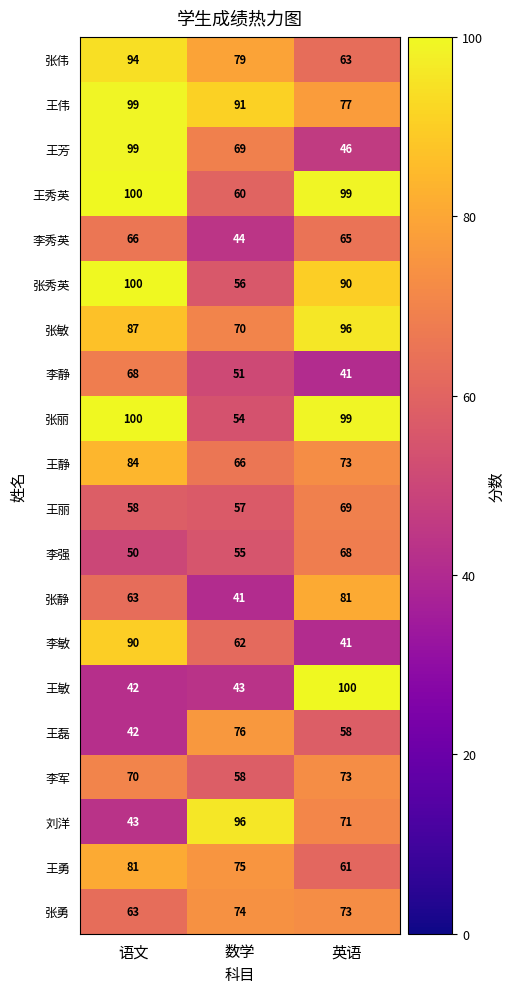

What is the greatest value displayed?

100